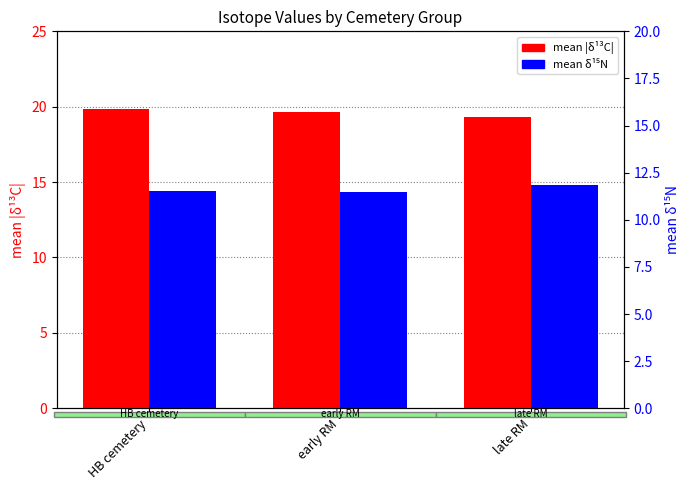

Which series changed the most between early RM and late RM?

mean δ15N (G)